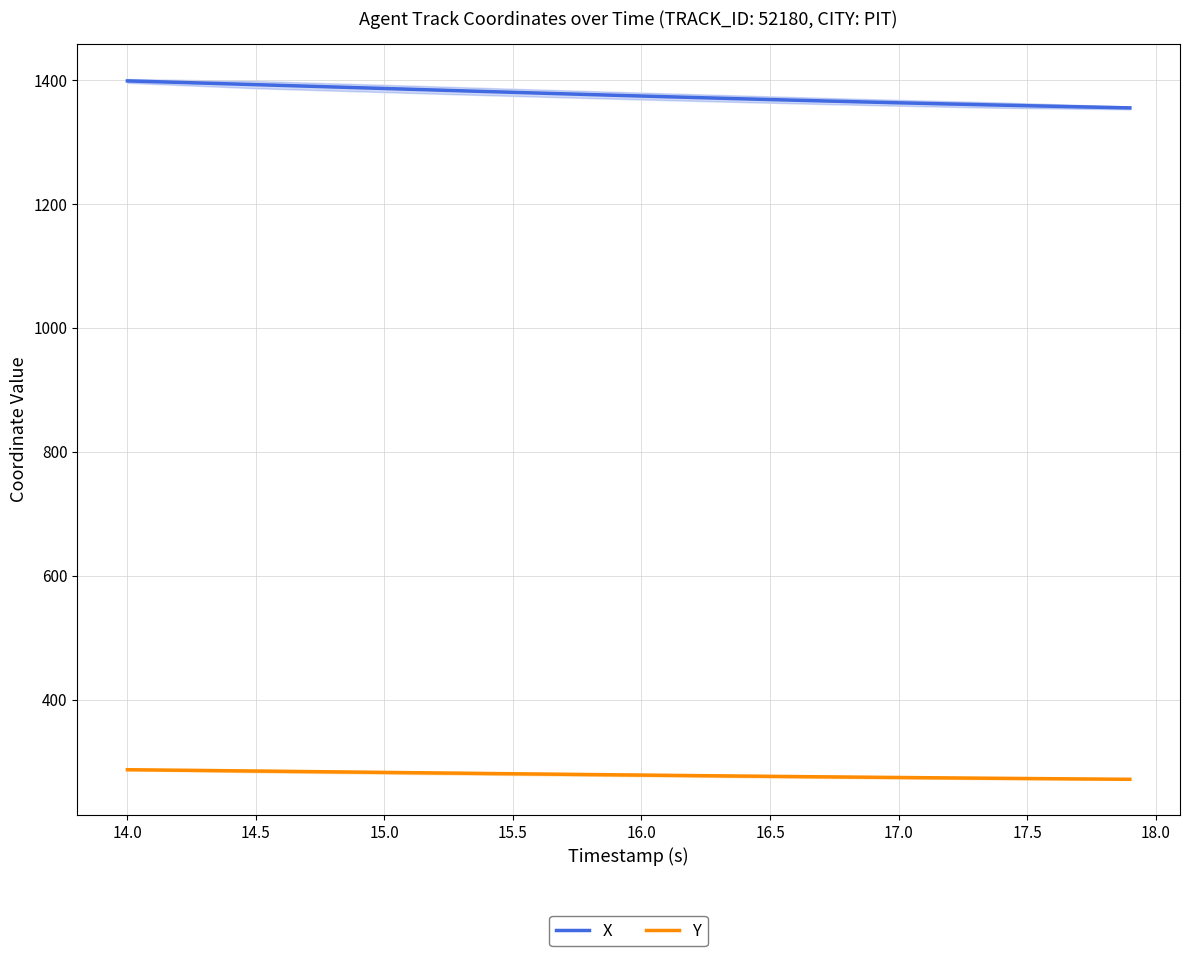

The value of X at 16.5 is 828.6. True or false?

False